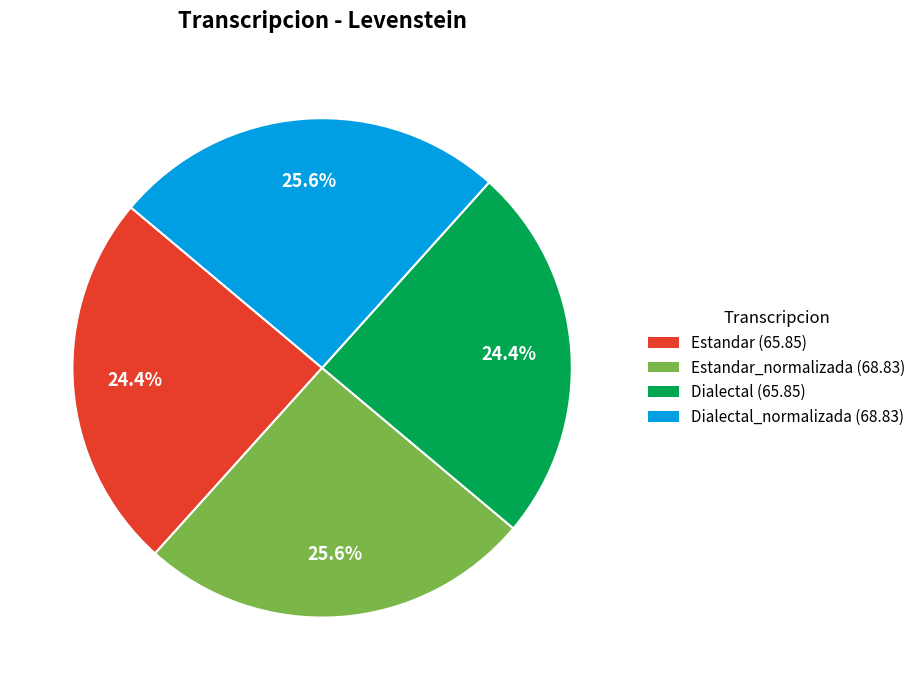

What portion of the pie excludes Estandar_normalizada (68.83)?

74.4%